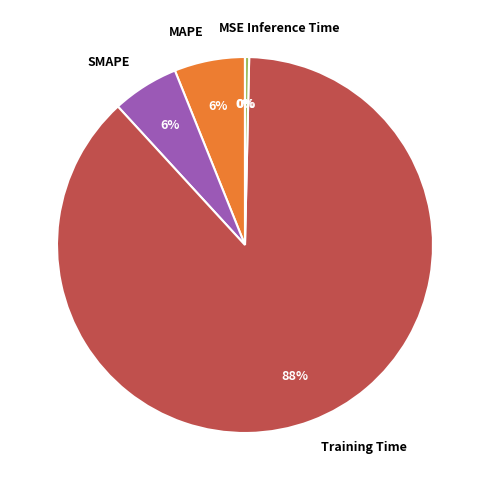

Between Inference Time and SMAPE, which is larger?

SMAPE